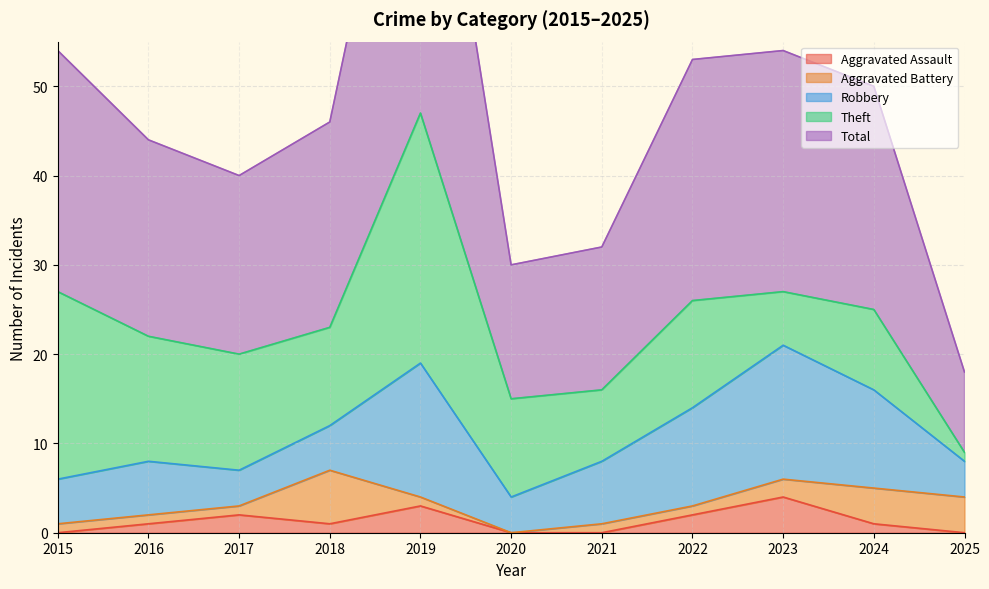

What is the value of the Aggravated Assault point at the 8th from the left?

2